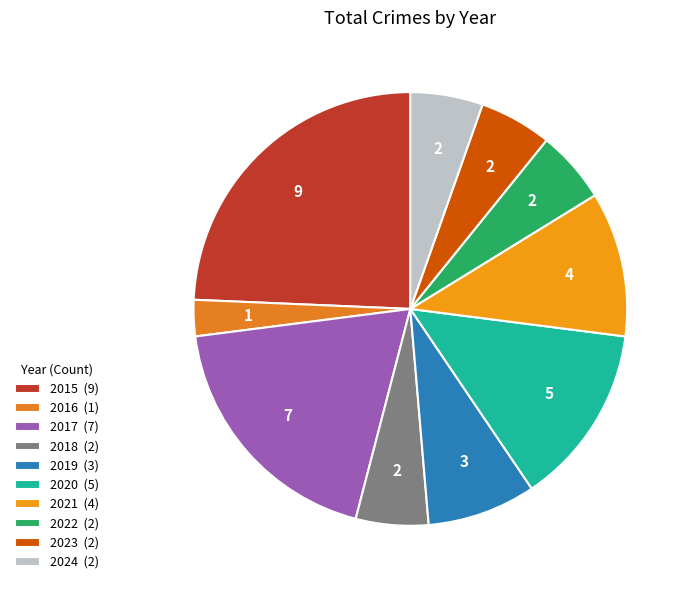

Approximately how many times larger is the value at 2015 compared to 2021?

2.2